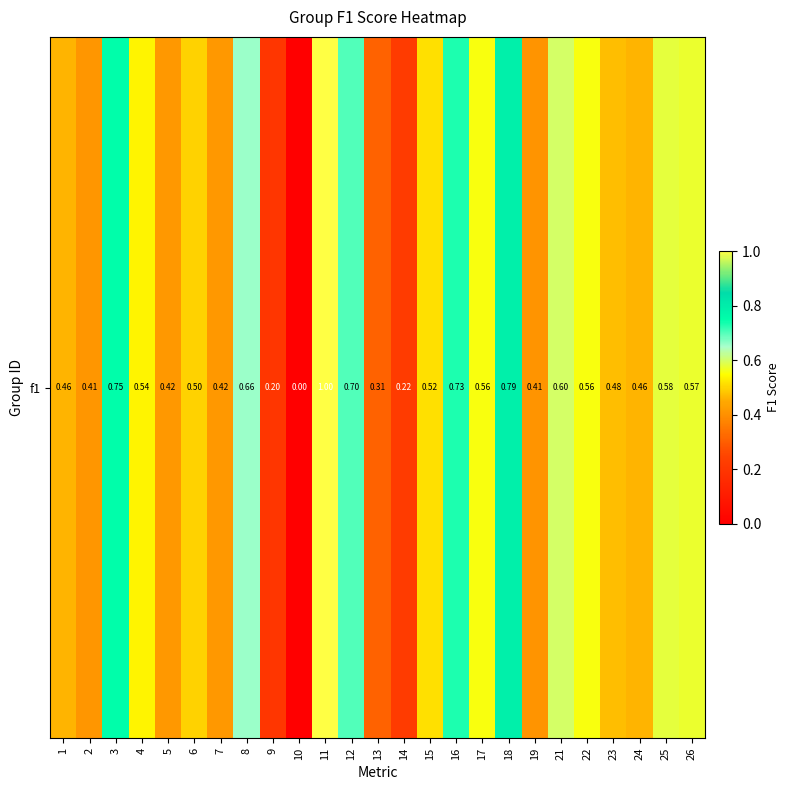

How many values are above zero?

24